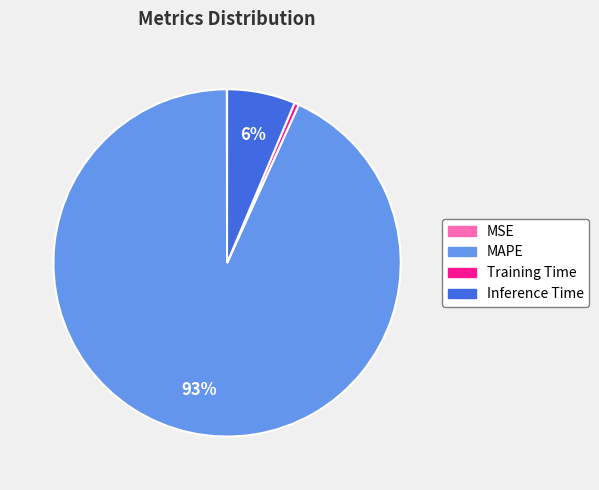

To the nearest percent, what is the combined percentage of Inference Time and MAPE?

100%